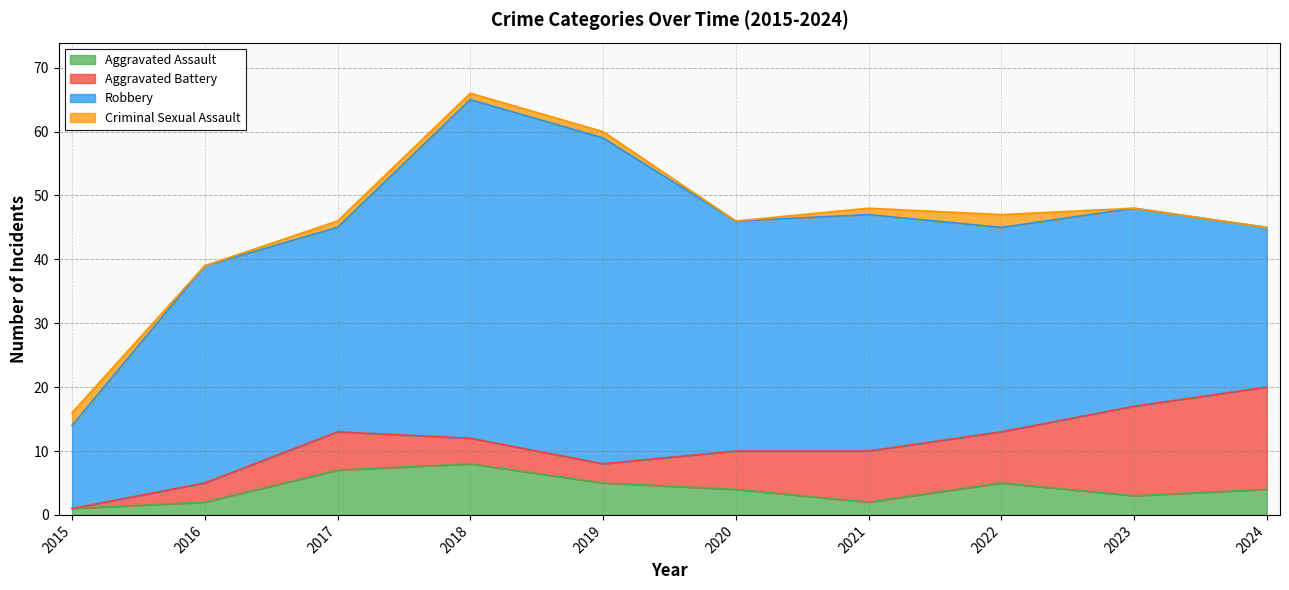

Does the chart have visible grid lines?

Yes